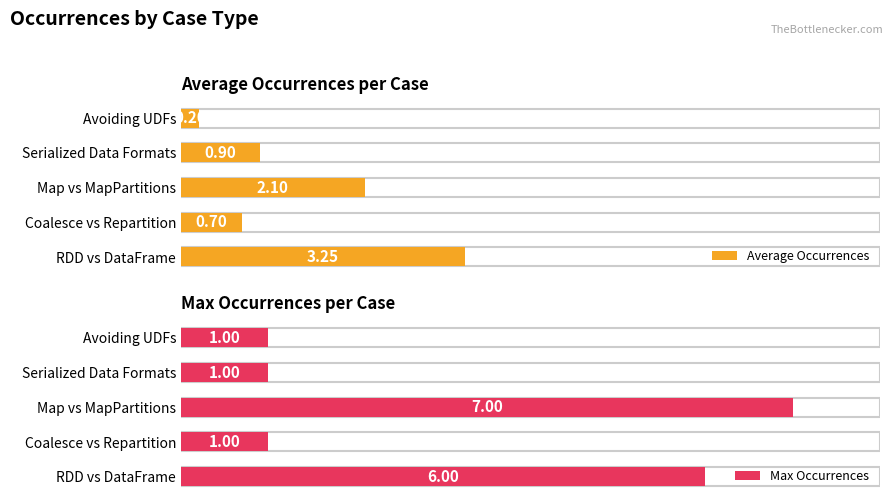

At which label does Max Occurrences reach its peak?

2